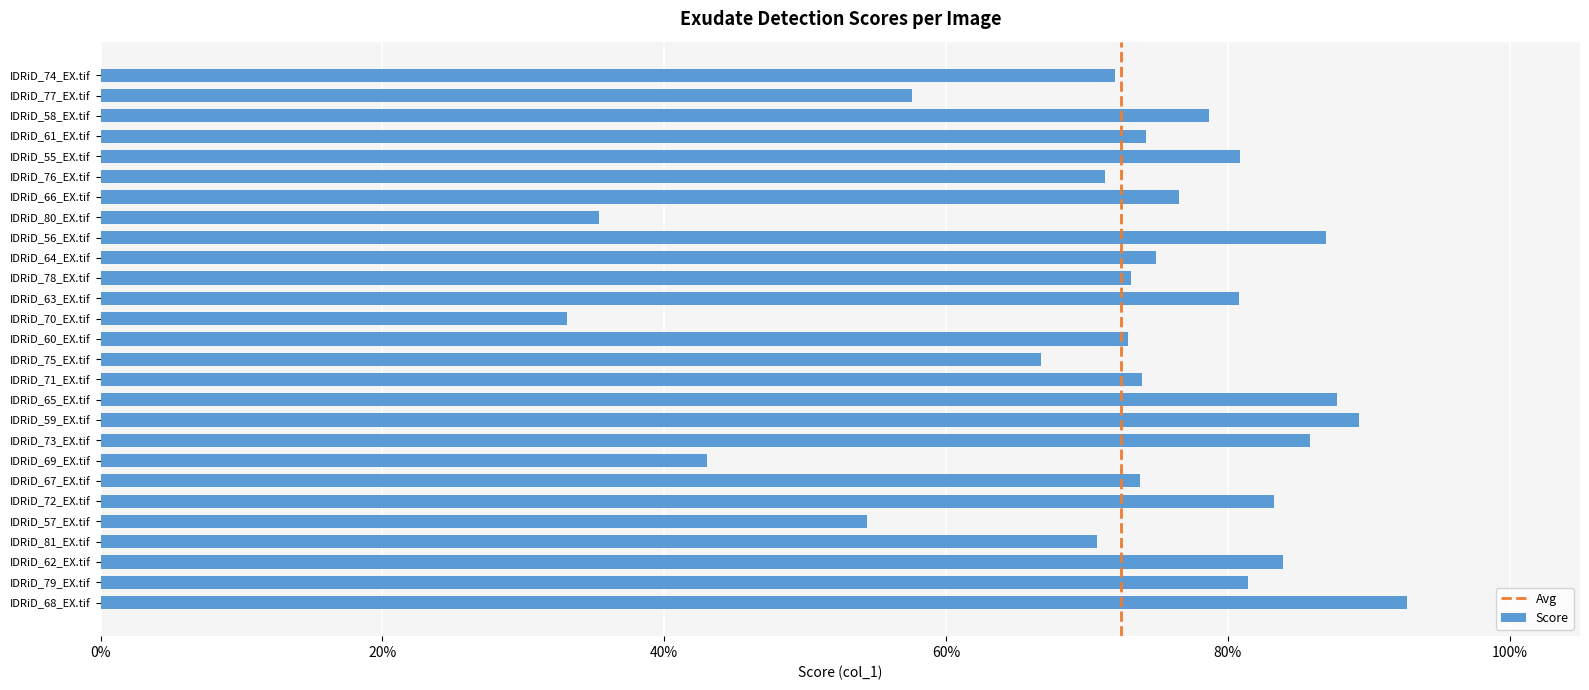

What is the minimum value shown in the chart?

0.3